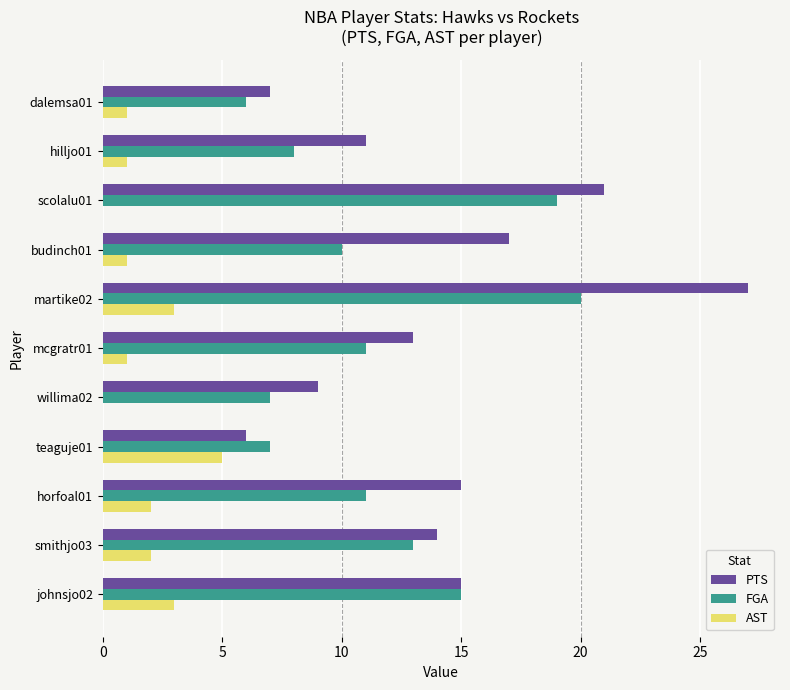

Is the value of AST at smithjo03 greater than the value of PTS at teaguje01?

No